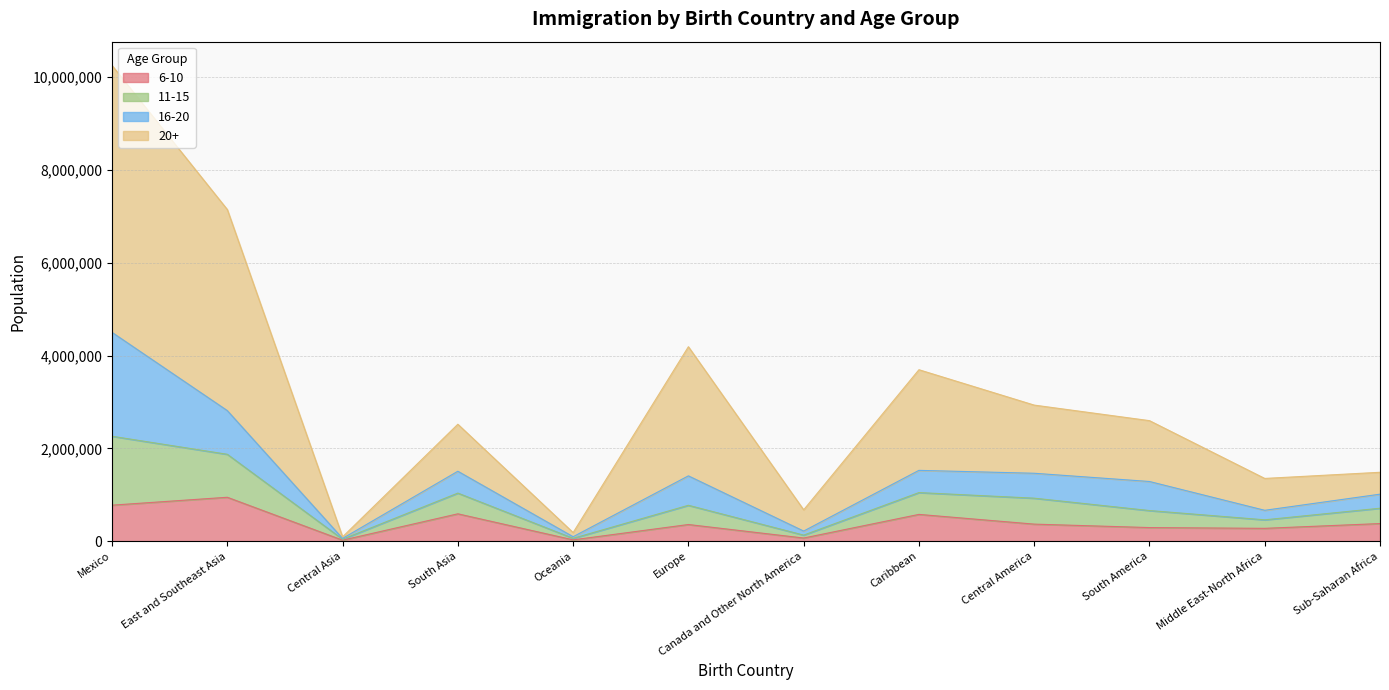

At which label does 11-15 first exceed 1407538?

Mexico